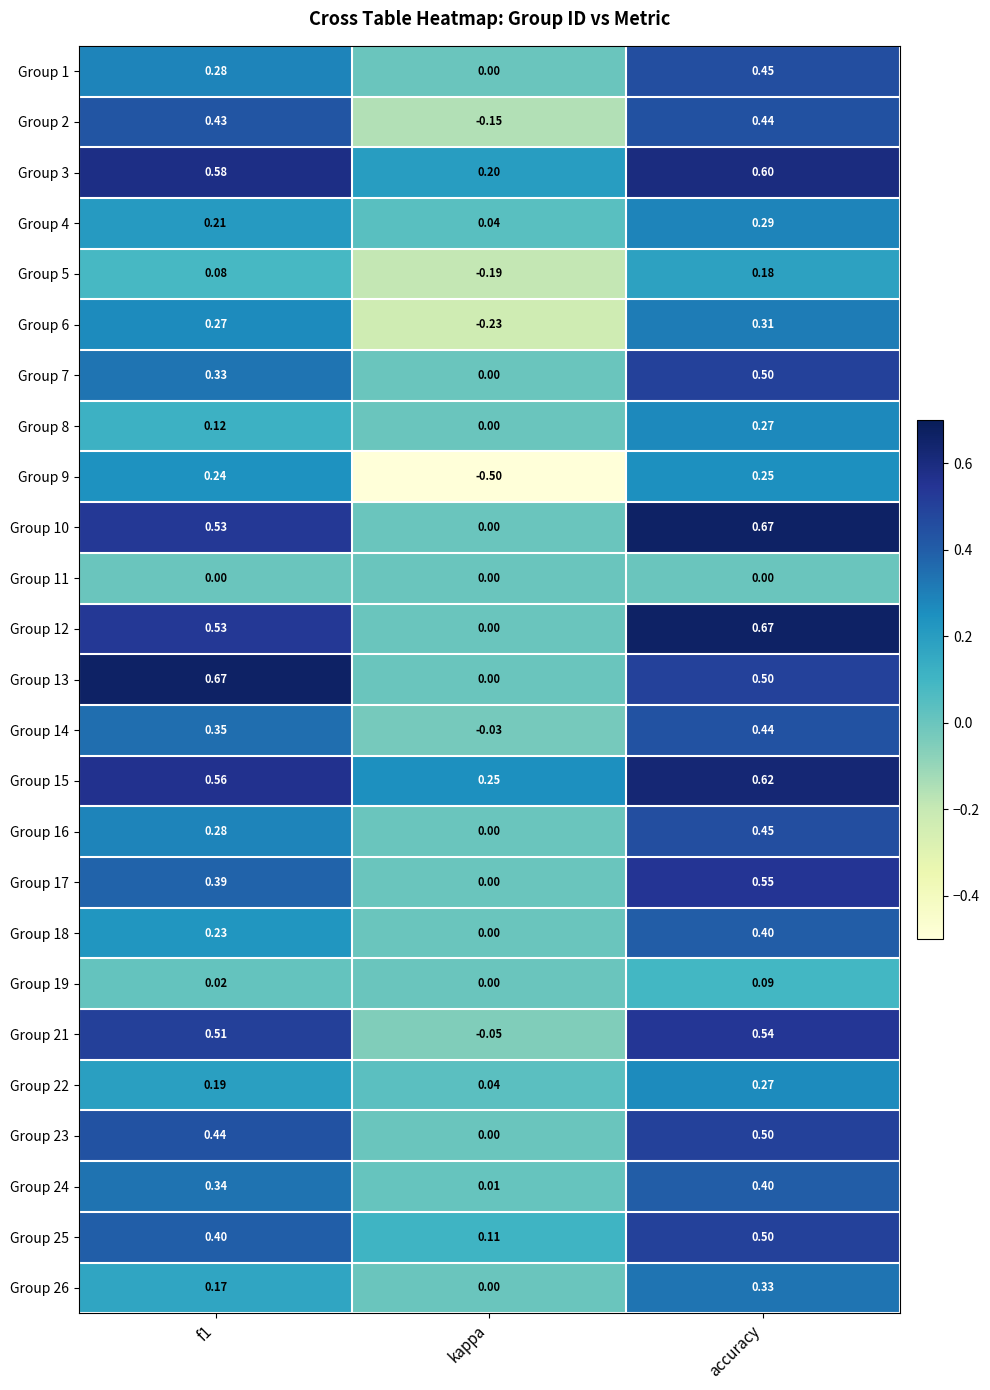

At which category is the sum across all series the highest?

accuracy